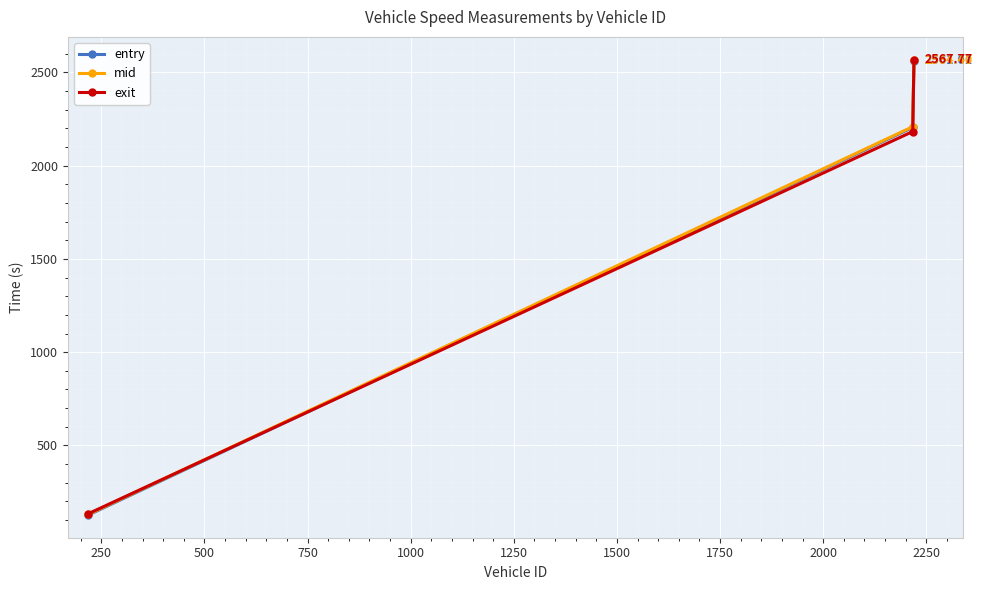

What is the sum of all exit values?

4884.9